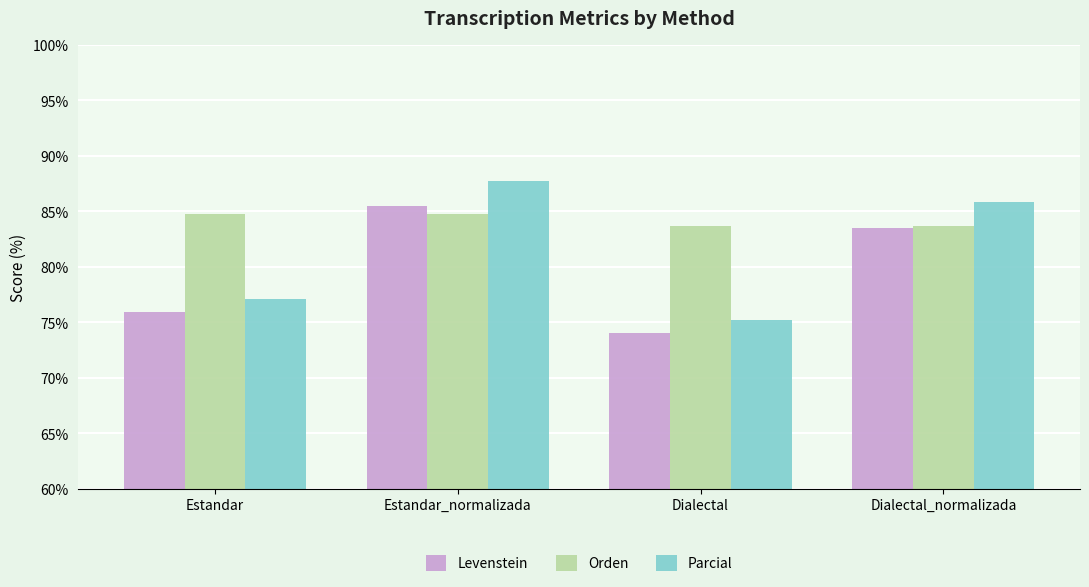

Reading right to left, extract all data points from this chart.

Levenstein: Dialectal_normalizada=83.5	Dialectal=74.0	Estandar_normalizada=85.5	Estandar=76.0
Orden: Dialectal_normalizada=83.7	Dialectal=83.7	Estandar_normalizada=84.8	Estandar=84.8
Parcial: Dialectal_normalizada=85.8	Dialectal=75.2	Estandar_normalizada=87.7	Estandar=77.1